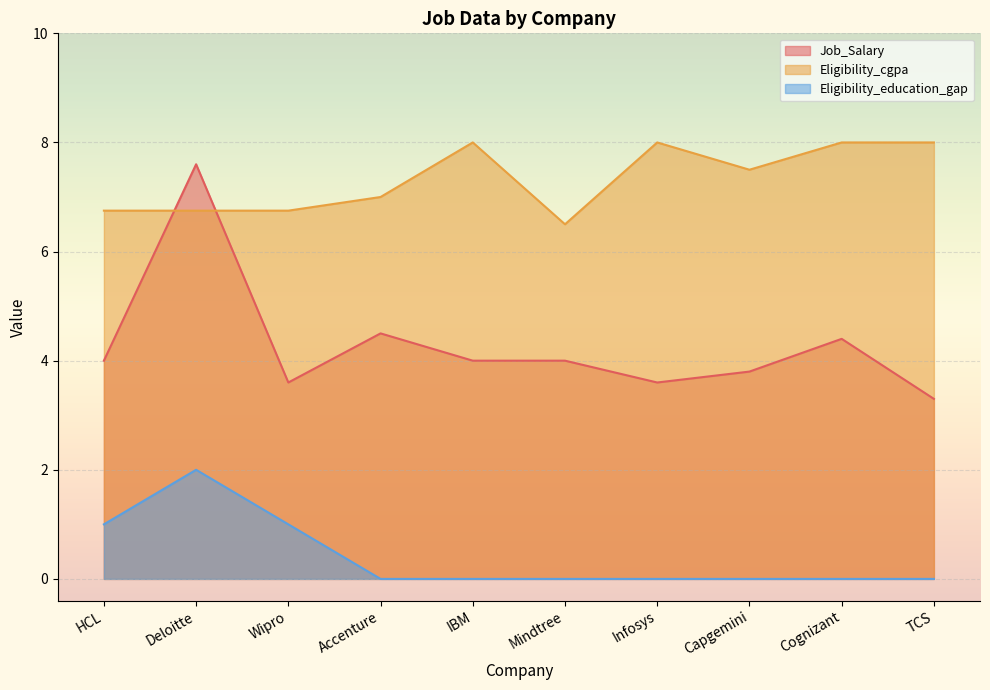

Where is Eligibility_cgpa nearest to the value 7?

Accenture